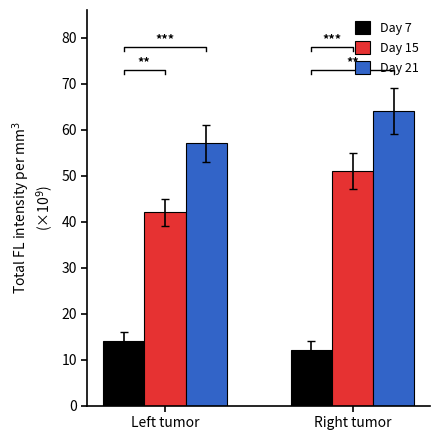

The Day 7 series shows 14 at Left tumor. True or false?

True